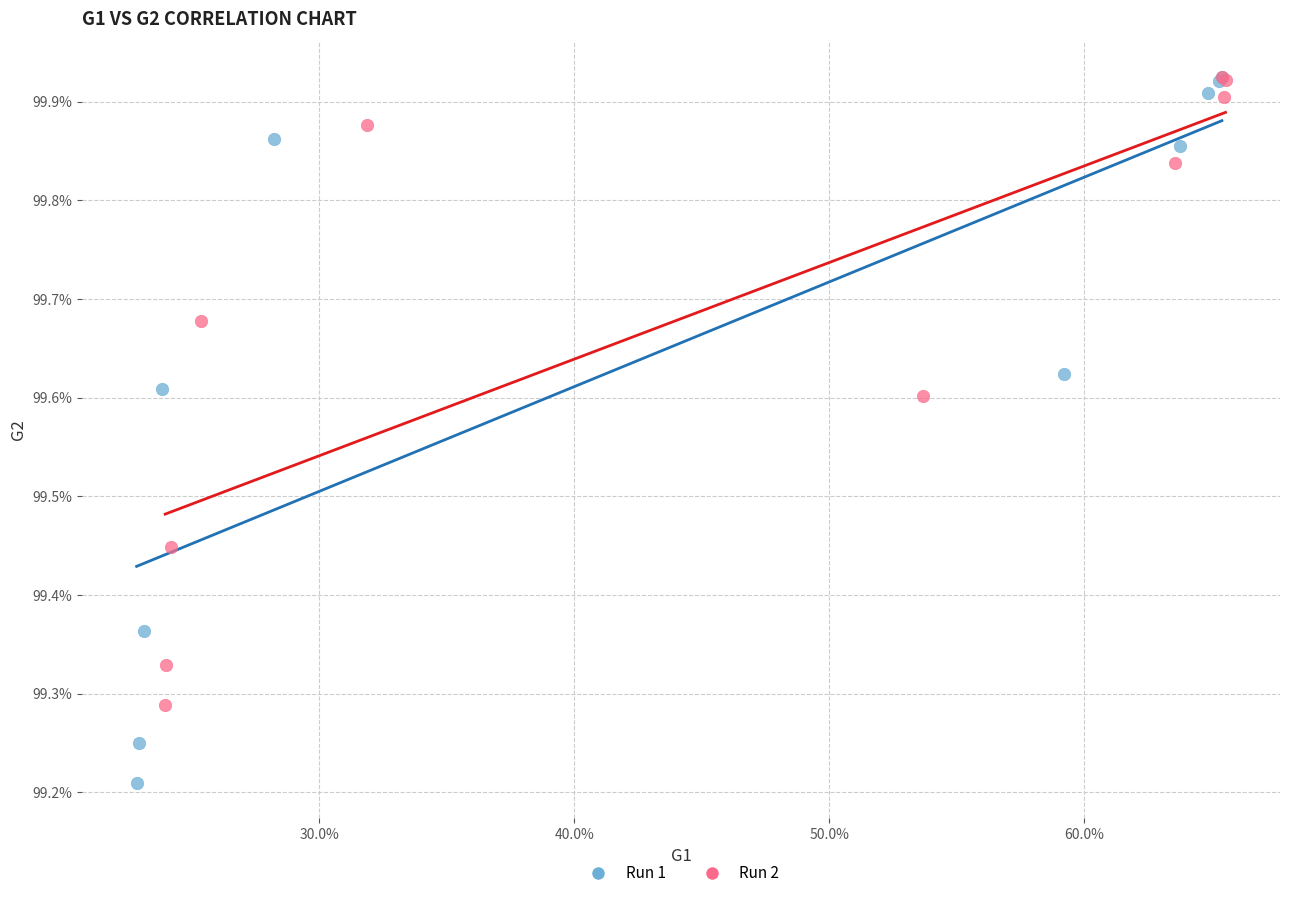

What are all the series names shown in the legend?

Run 1, Run 2